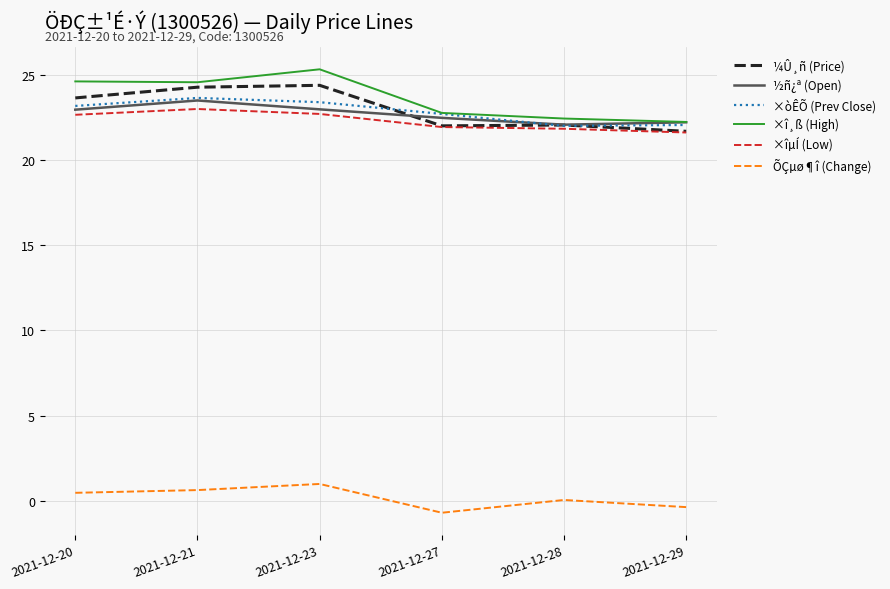

True or false: ½ñ¿ª (Open) and ÕÇµø¶î (Change) cross at least once.

False